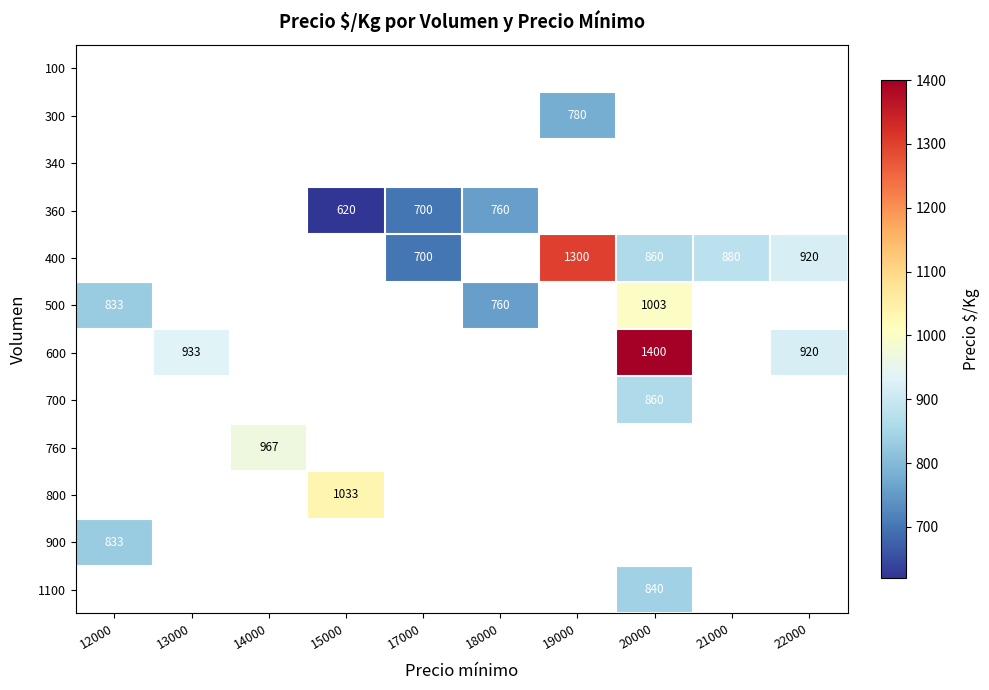

How many categories are shown in the chart?

10